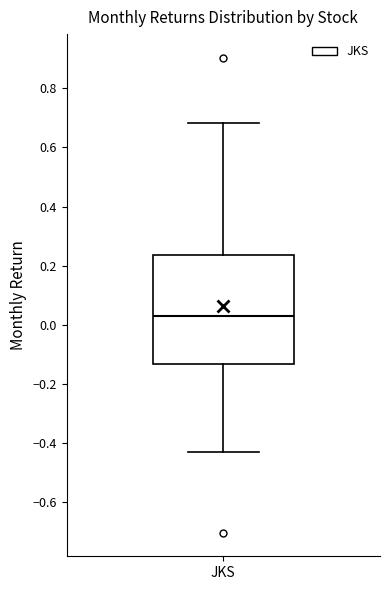

Where does the lower whisker of the box for JKS end on the y-axis? The values are not printed on the chart, so give them approximately, as read against the axis.

-0.42